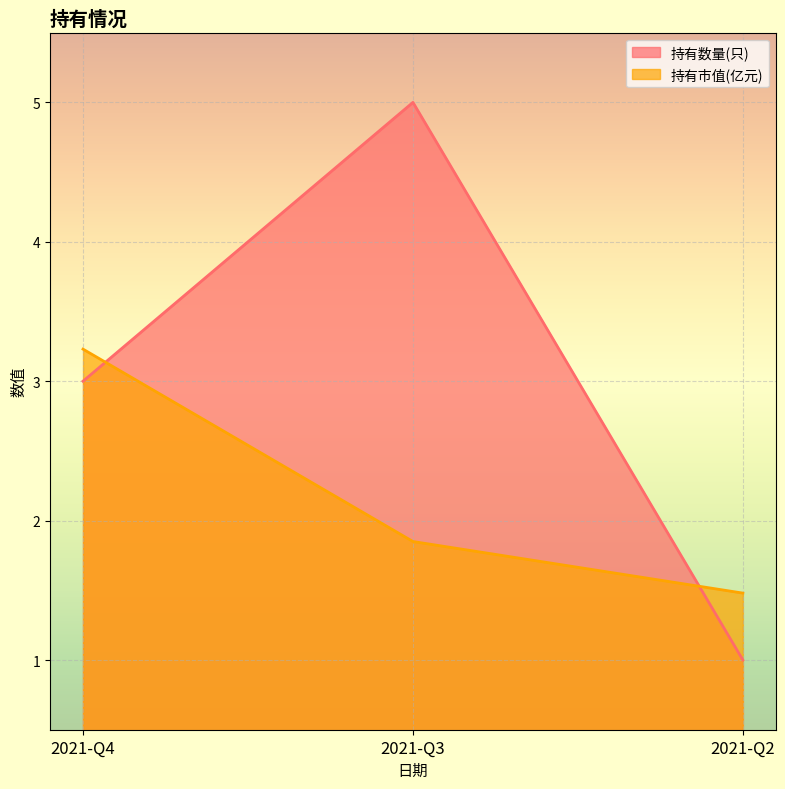

Which series has the largest range (max minus min)?

持有数量(只)